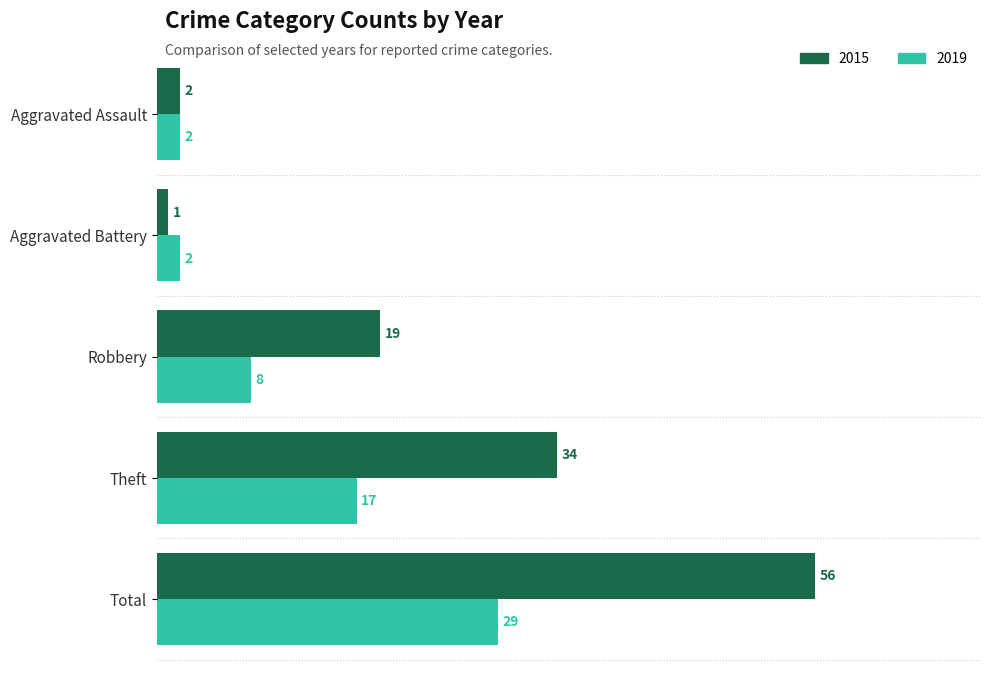

What is the difference between the highest and lowest values at Aggravated Battery?

1